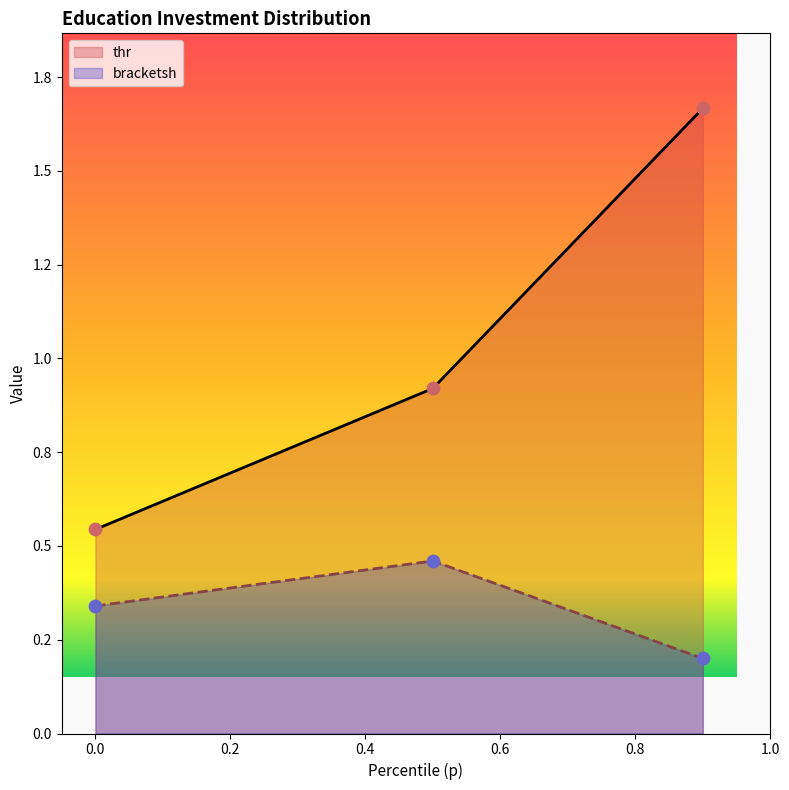

Is the value of thr at 0.9 greater than the value of bracketsh at 0.0?

Yes